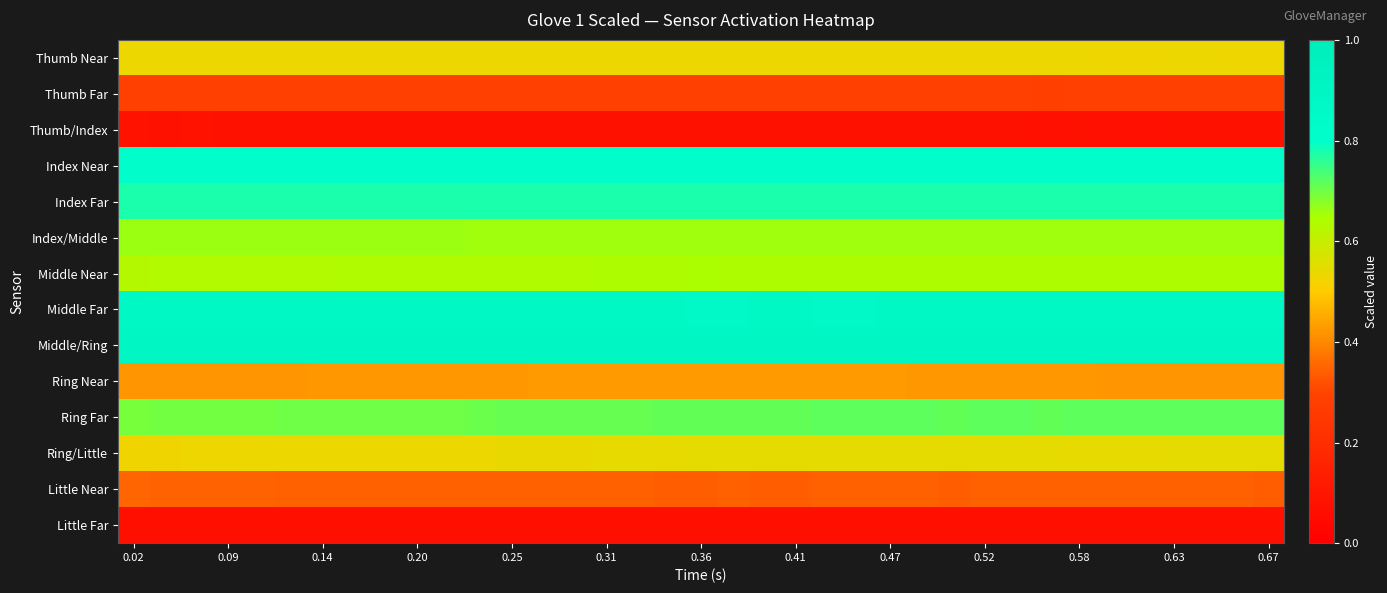

Count the number of data series in this chart.

14